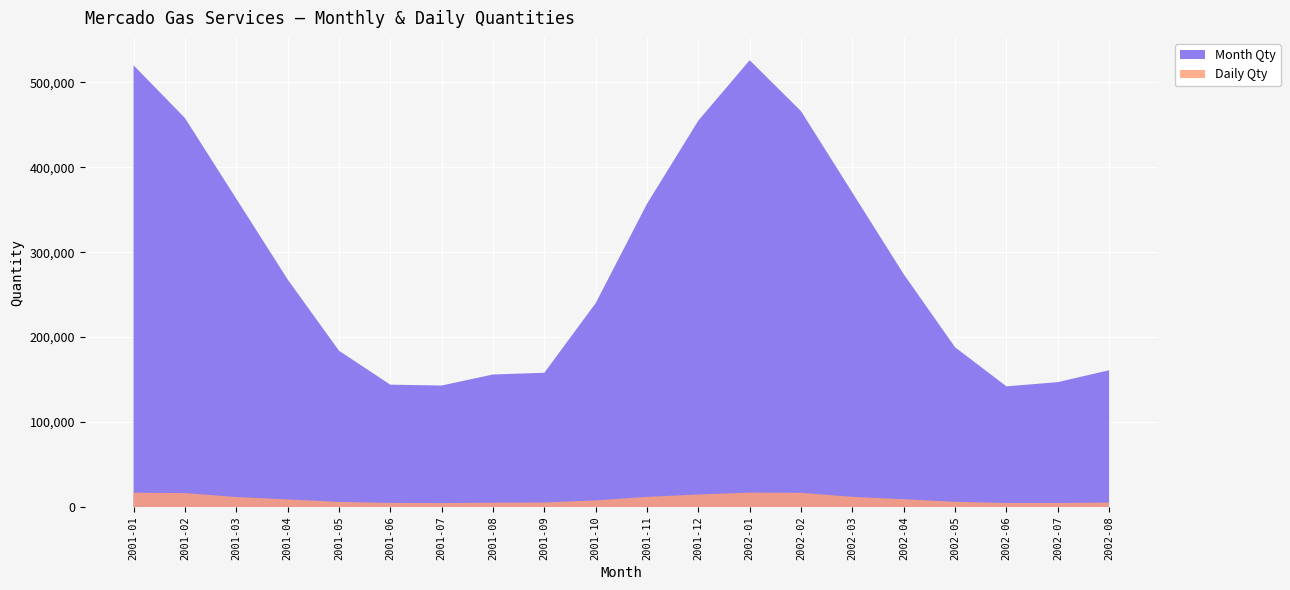

Reading left to right, transcribe all the data shown in this chart.

Month Qty: 2001-01=520000.0	2001-02=458000.0	2001-03=363000.0	2001-04=268000.0	2001-05=184000.0	2001-06=144000.0	2001-07=143000.0	2001-08=156000.0	2001-09=158000.0	2001-10=240000.0	2001-11=357000.0	2001-12=455000.0	2002-01=526000.0	2002-02=466000.0	2002-03=370000.0	2002-04=274000.0	2002-05=188000.0	2002-06=142000.0	2002-07=147000.0	2002-08=161000.0
Daily Qty: 2001-01=16774.2	2001-02=16357.1	2001-03=11709.7	2001-04=8933.3	2001-05=5935.5	2001-06=4800.0	2001-07=4612.9	2001-08=5032.3	2001-09=5266.7	2001-10=7741.9	2001-11=11900.0	2001-12=14677.4	2002-01=16967.7	2002-02=16642.9	2002-03=11935.5	2002-04=9133.3	2002-05=6064.5	2002-06=4733.3	2002-07=4741.9	2002-08=5193.6